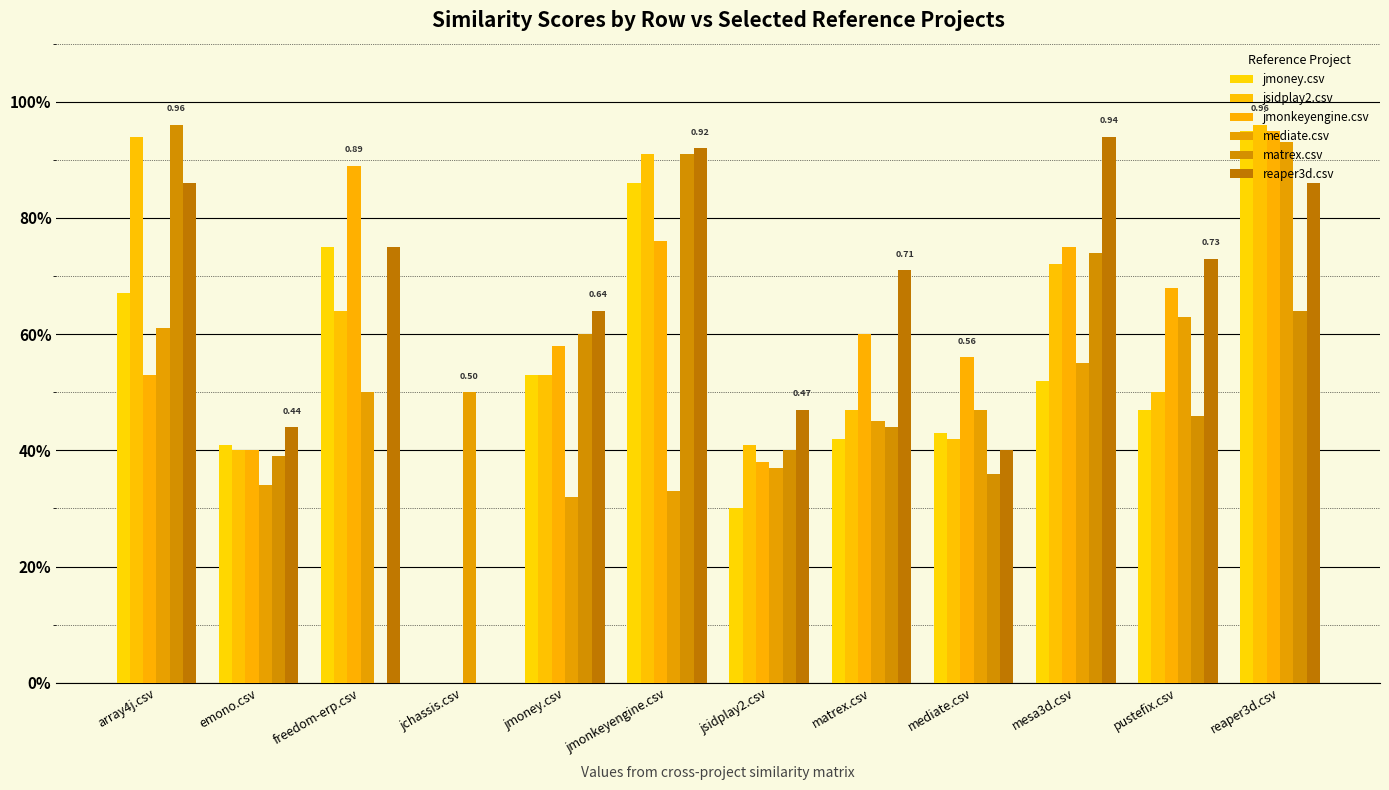

Which has a higher value, emono.csv or array4j.csv?

array4j.csv